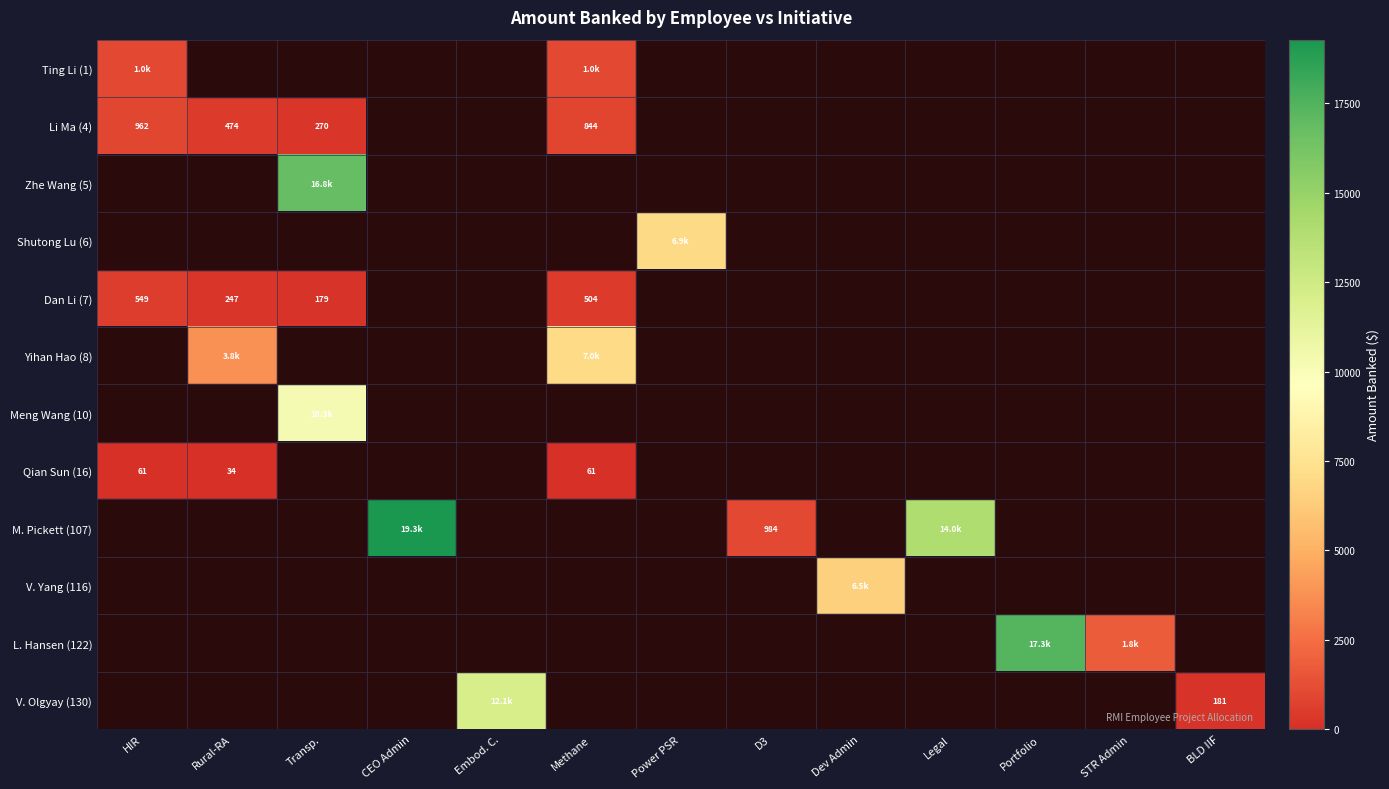

What is the highest value of the Zhe Wang (5) series?

16798.9